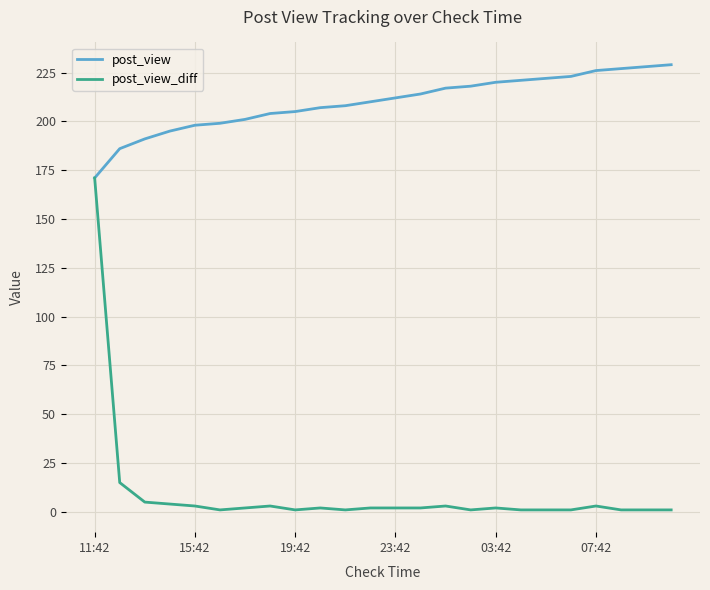

Rank the series by their average value, from highest to lowest.

post_view, post_view_diff